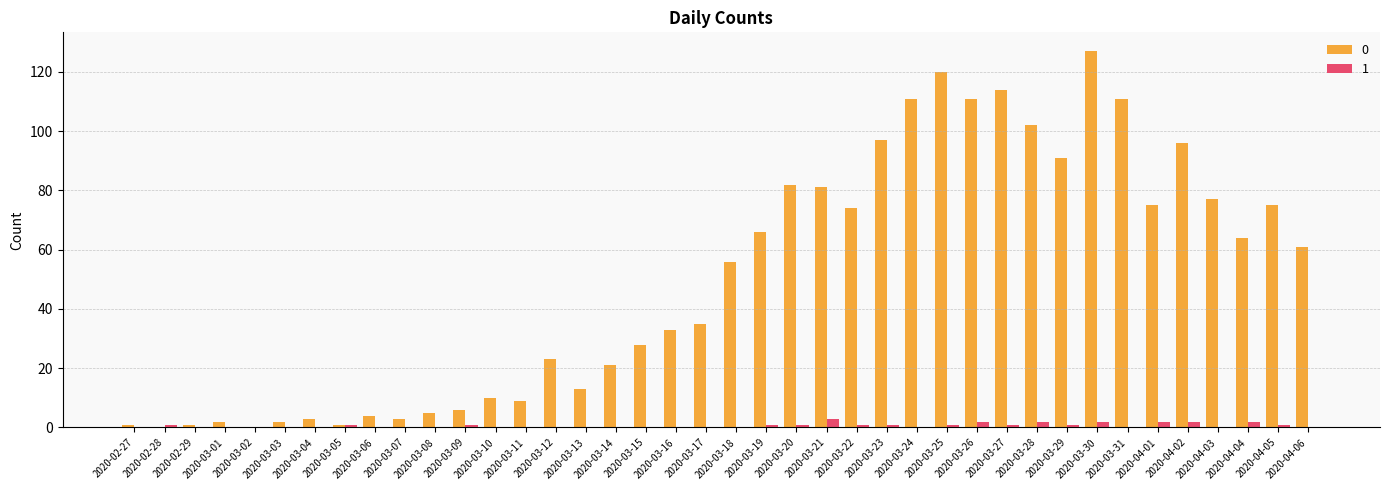

At which category is the sum across all series the highest?

2020-03-30